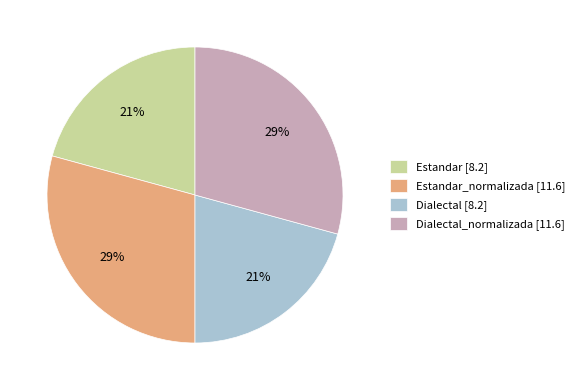

Is the sum of Estandar [8.2] and Dialectal [8.2] greater than half?

No